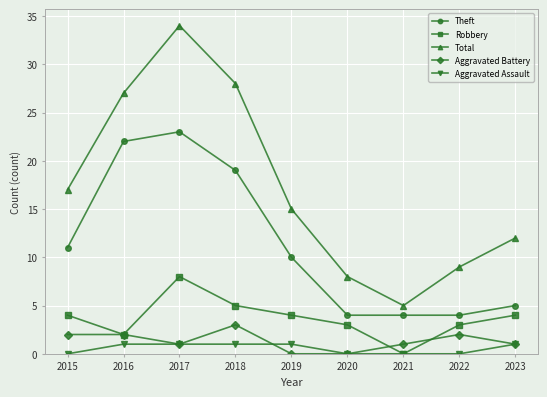

In Robbery, how many points are higher than both neighbors (excluding endpoints)?

1